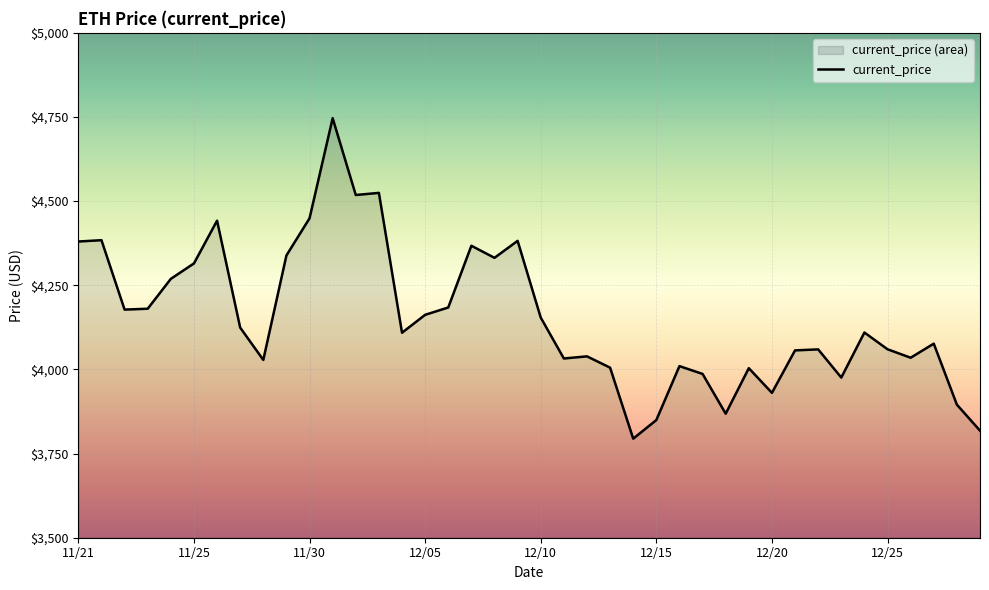

What is the change in value from 11/21 to 12/25?

-320.1